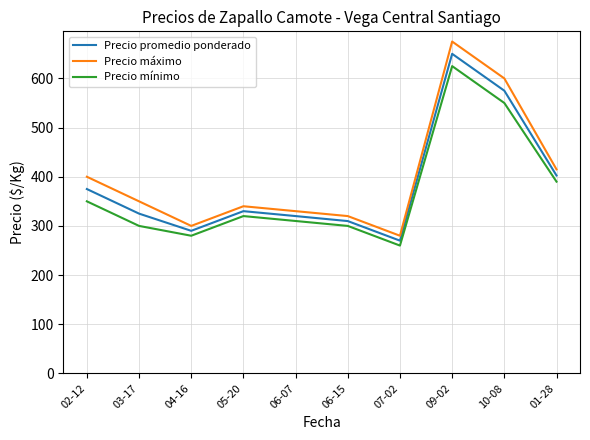

Rank the series by their average value, from highest to lowest.

Precio máximo, Precio promedio ponderado, Precio mínimo